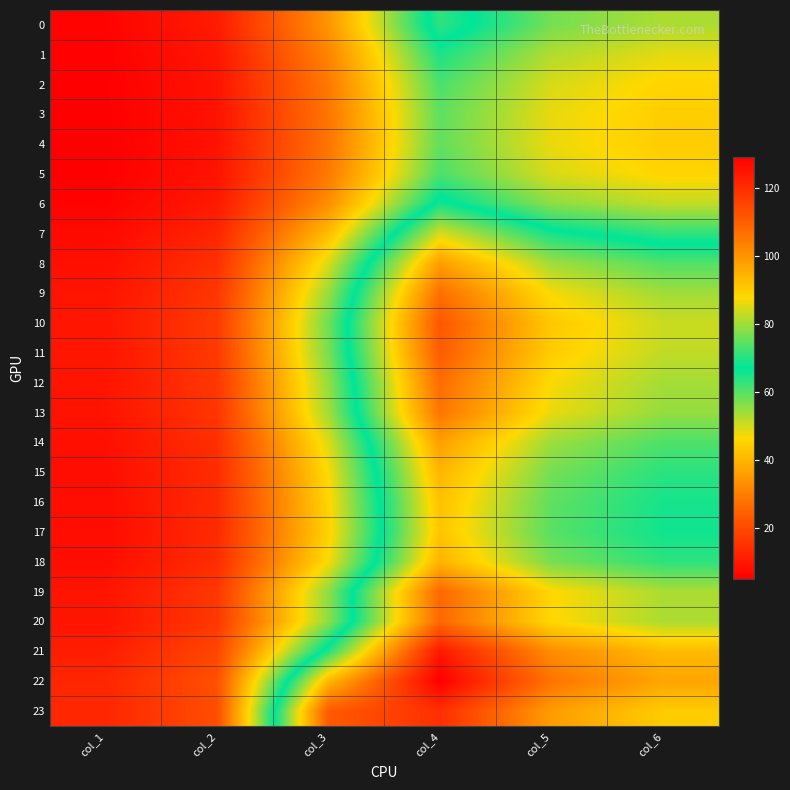

At col_1, list the series in order from smallest to largest.

4, 3, 5, 2, 1, 6, 0, 7, 17, 16, 15, 18, 14, 8, 13, 9, 12, 19, 20, 11, 10, 21, 22, 23